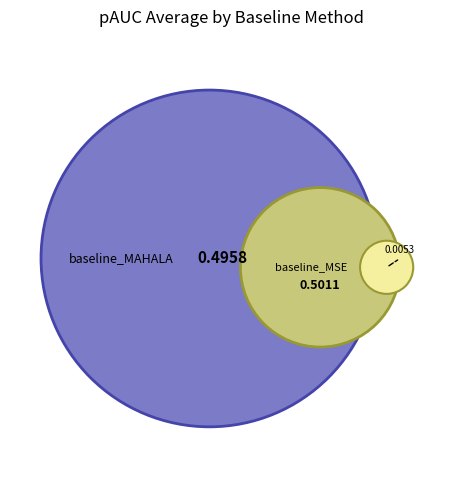

Count the number of slices in the pie.

2